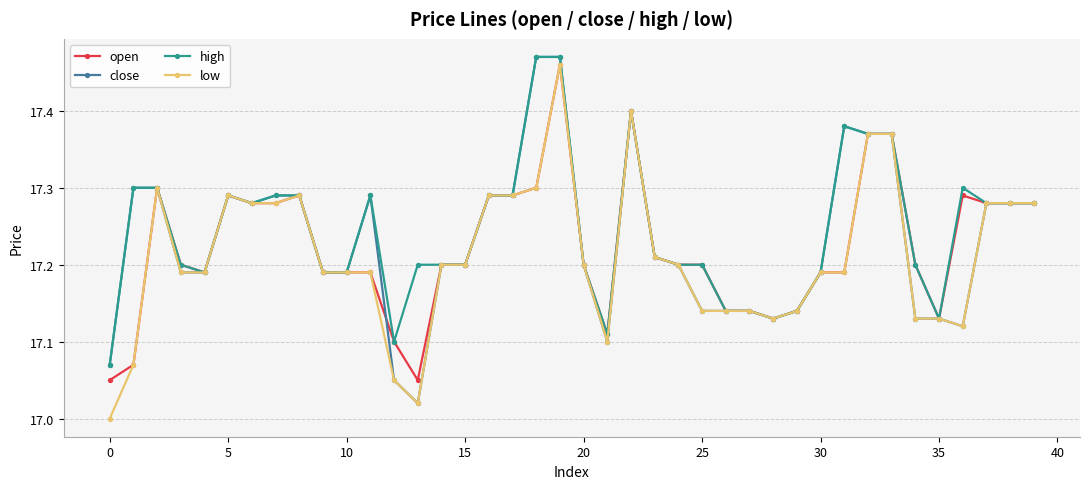

True or false: low has more than 2 points higher than both neighbors.

True